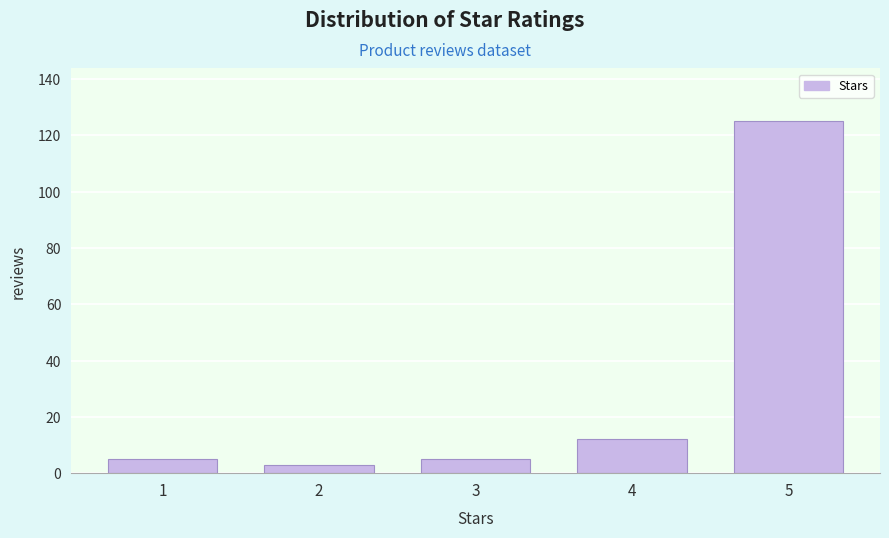

Reading left to right, list all the values displayed in this chart.

5	3	5	12	125